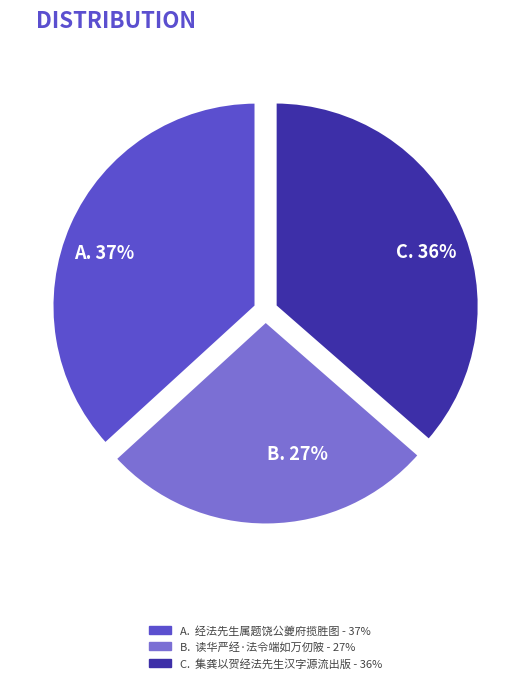

Does any single category account for the majority?

No